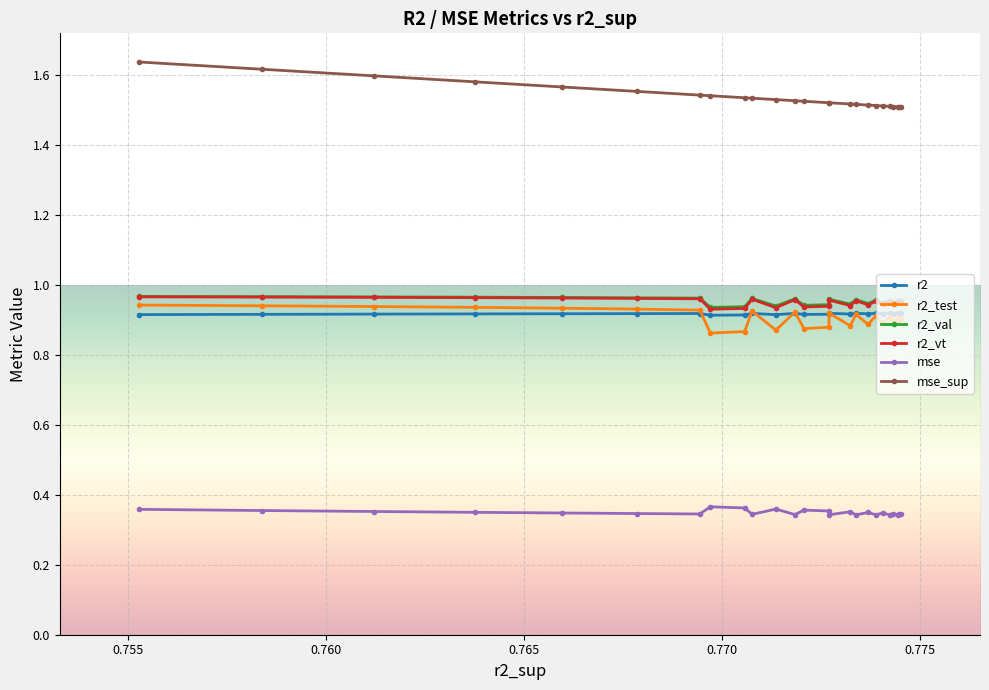

How many r2_test values are between 0 and 1?

25